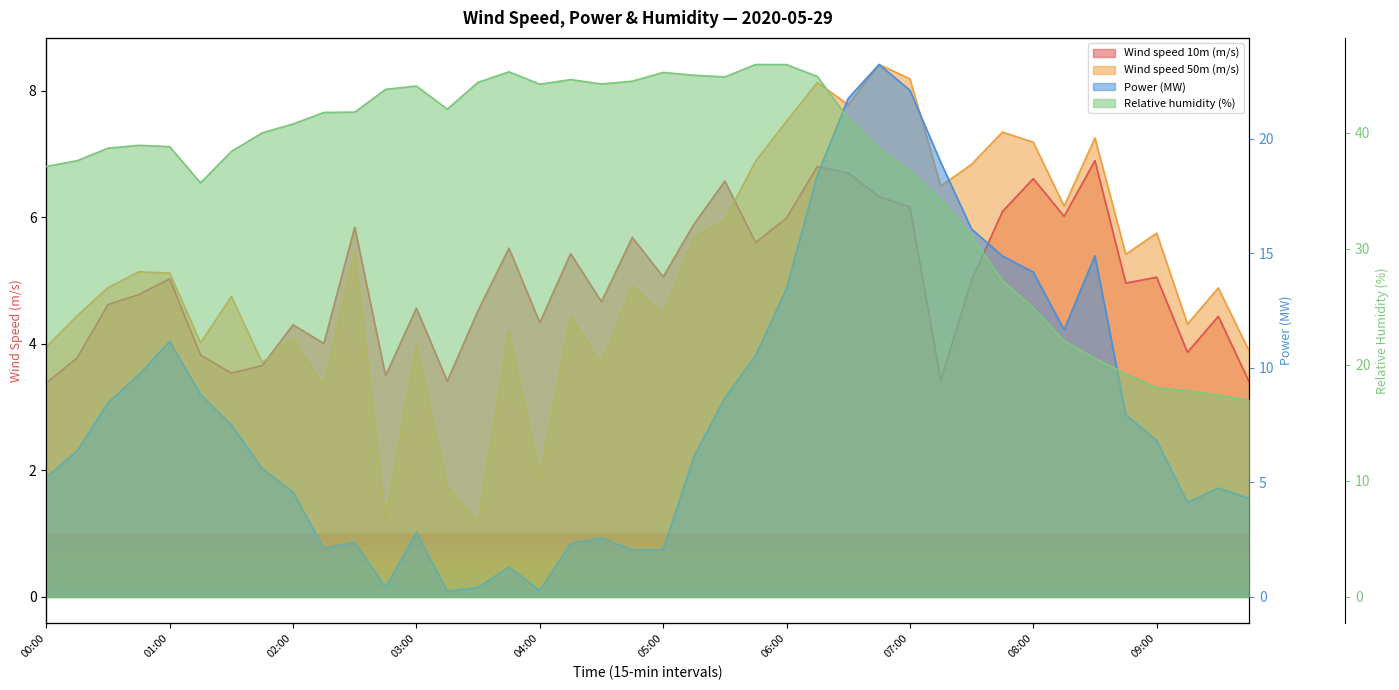

True or false: Wind speed 10m (m/s) has more than 0 points higher than both neighbors.

True